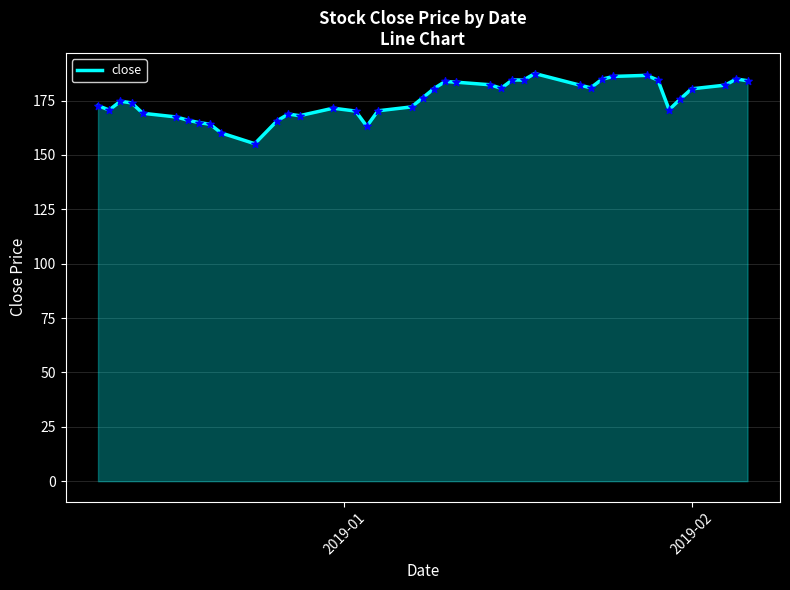

What is the smallest value displayed?

155.2